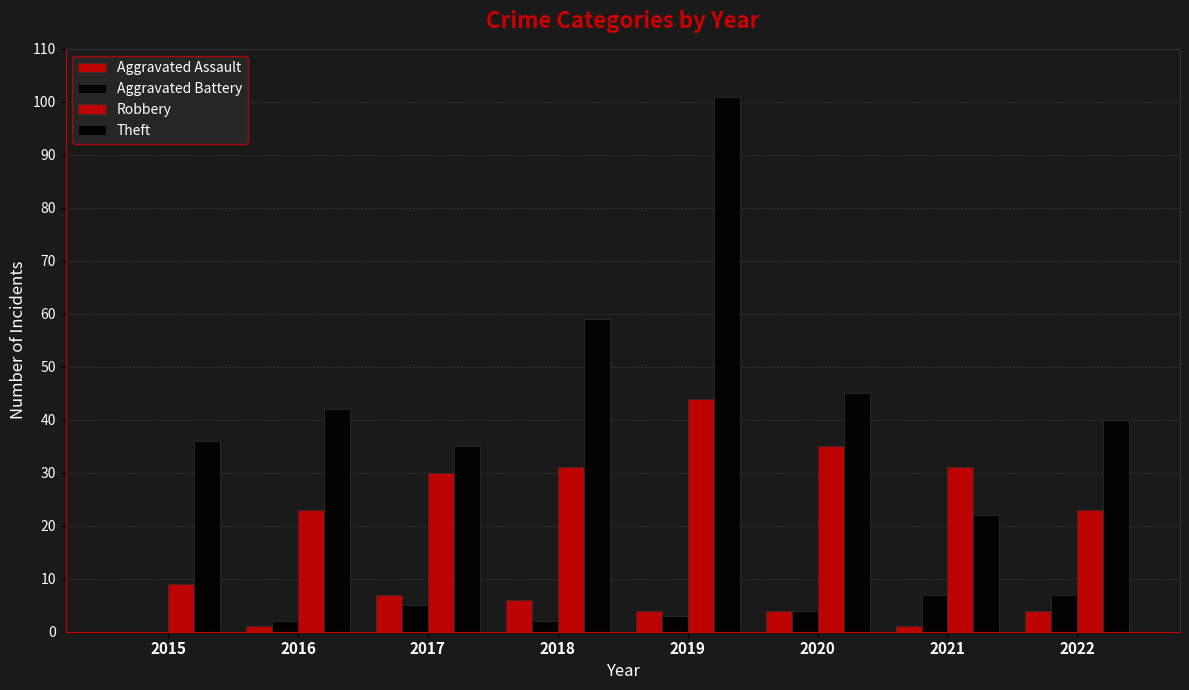

Which series changed the most between 2017 and 2021?

Theft